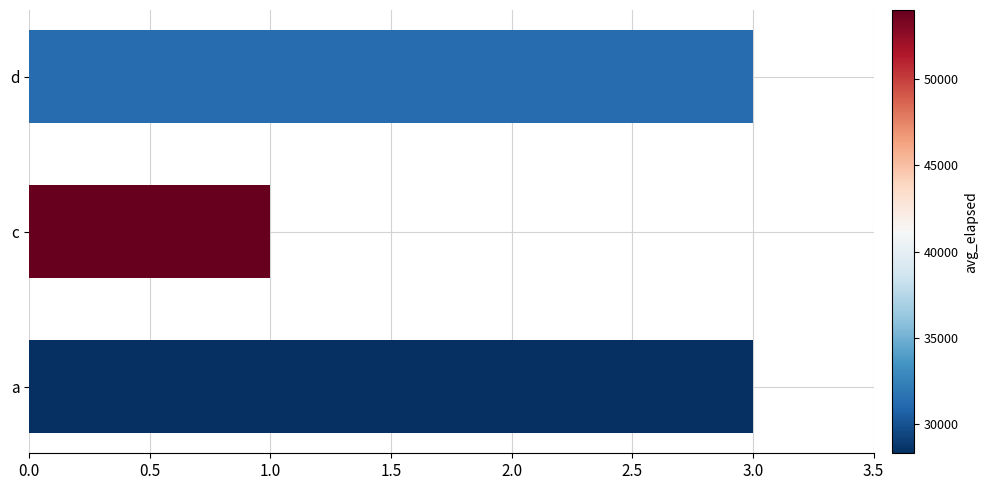

What is the approximate value at c?

1